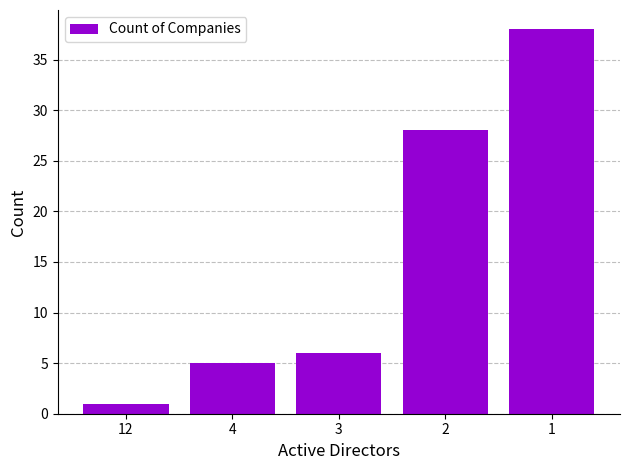

At which category does the chart reach its minimum across all series?

12